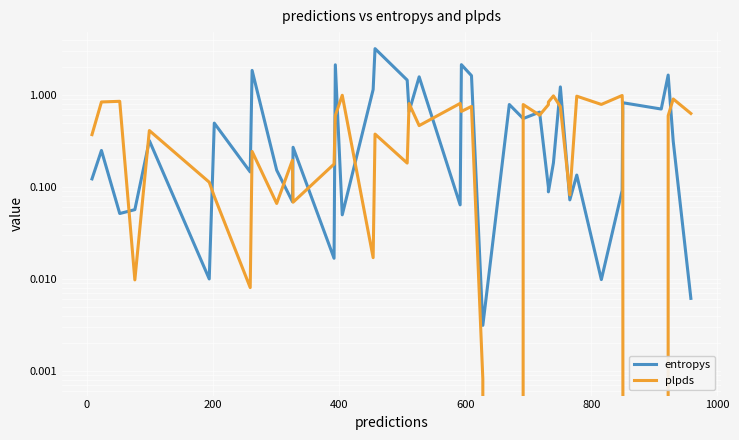

Is the value of plpds at 22 greater than the value of entropys at 39?

Yes